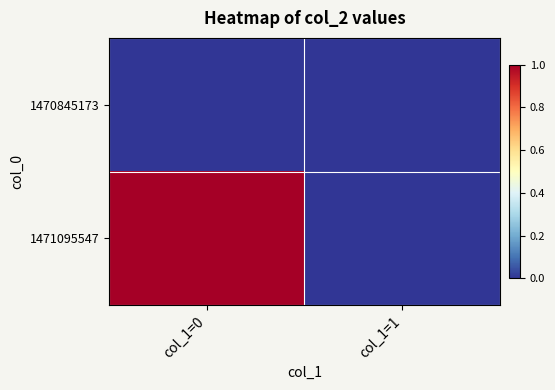

At col_1=1, list the series in order from smallest to largest.

1470845173, 1471095547